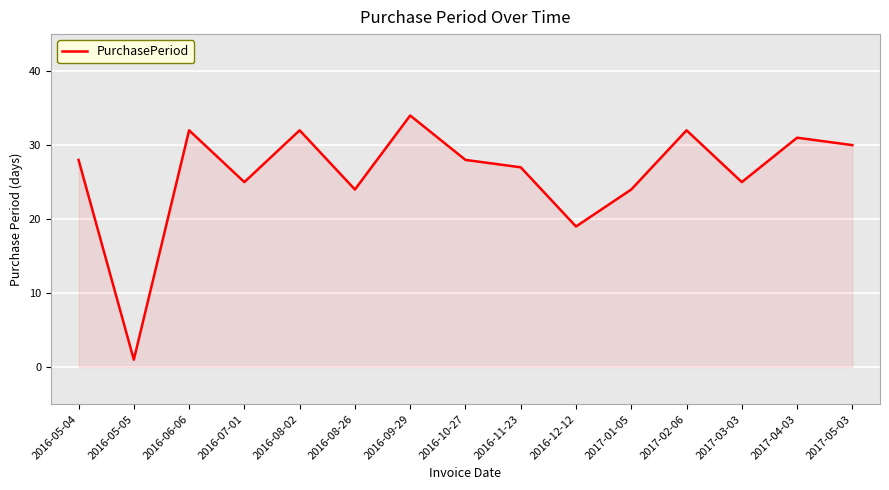

At which category does the chart reach its minimum across all series?

2016-05-05